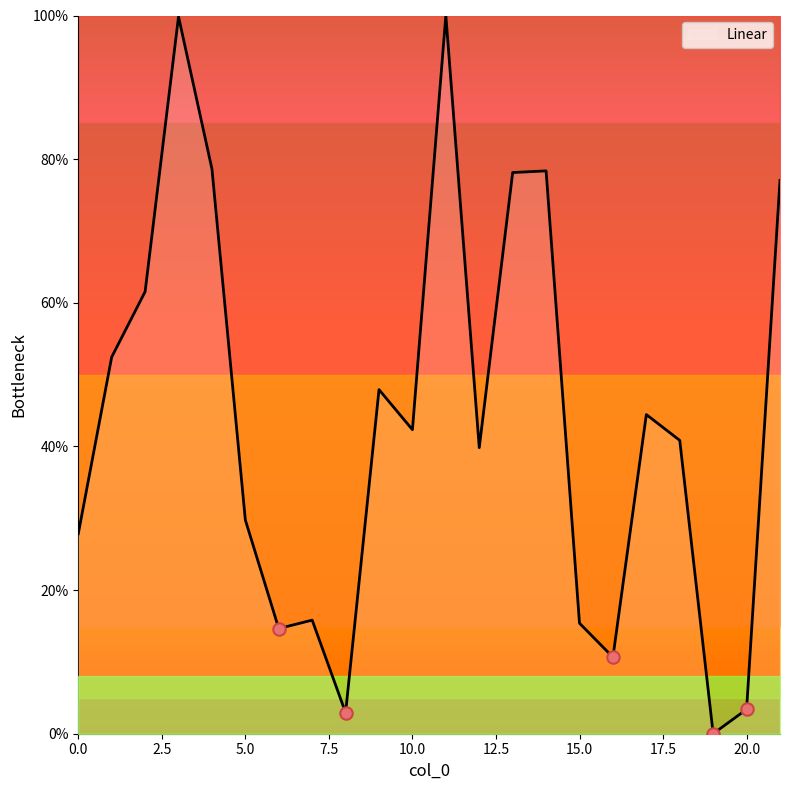

How many lines are shown in the chart?

1